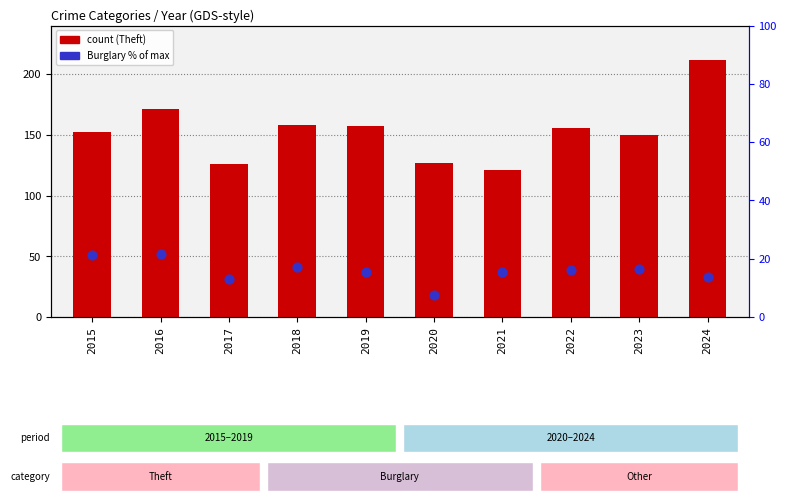

At which category is the sum across all series the highest?

2024